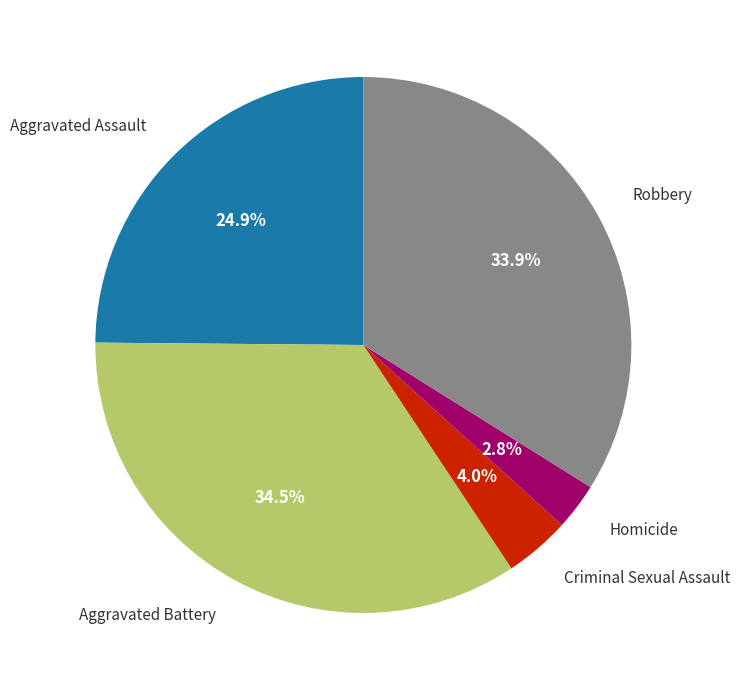

Does any single category account for the majority?

No